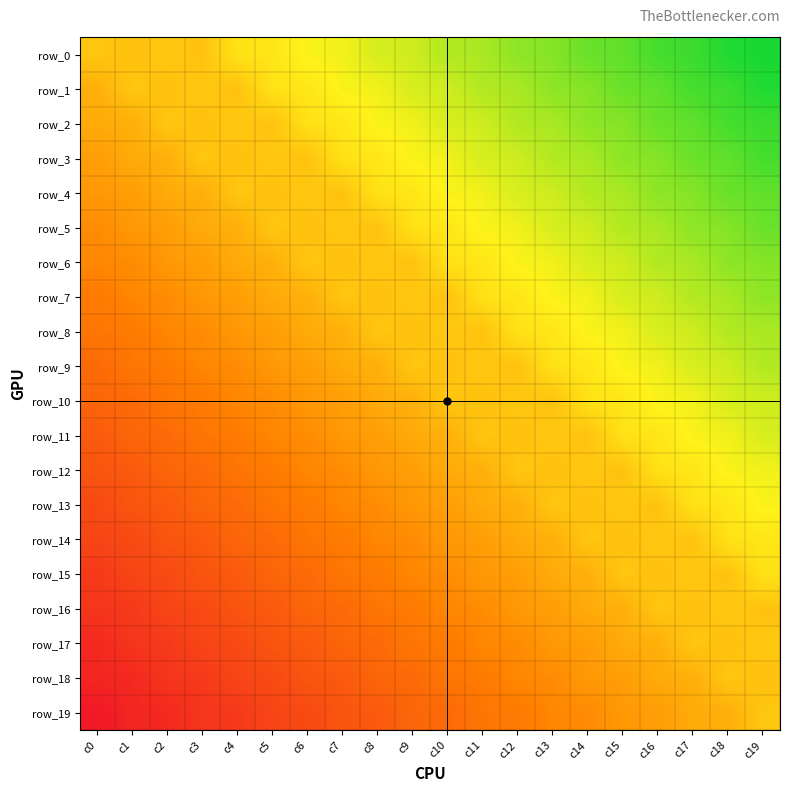

What is the difference between the second highest and second lowest values in the row_3 series?

0.4